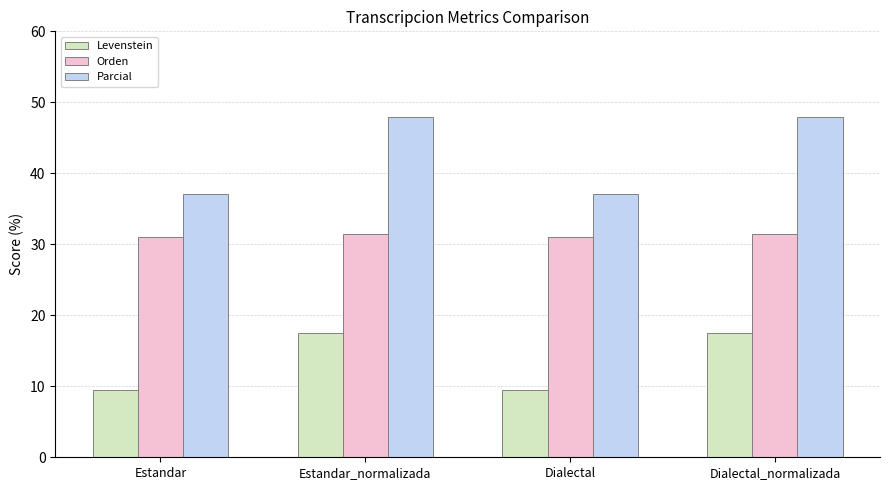

What is the value of the Levenstein bar at the 1st from the left?

9.5